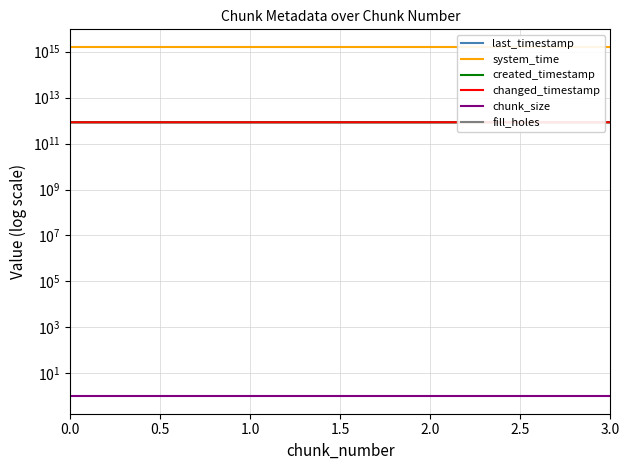

True or false: created_timestamp and changed_timestamp intersect in this chart.

False